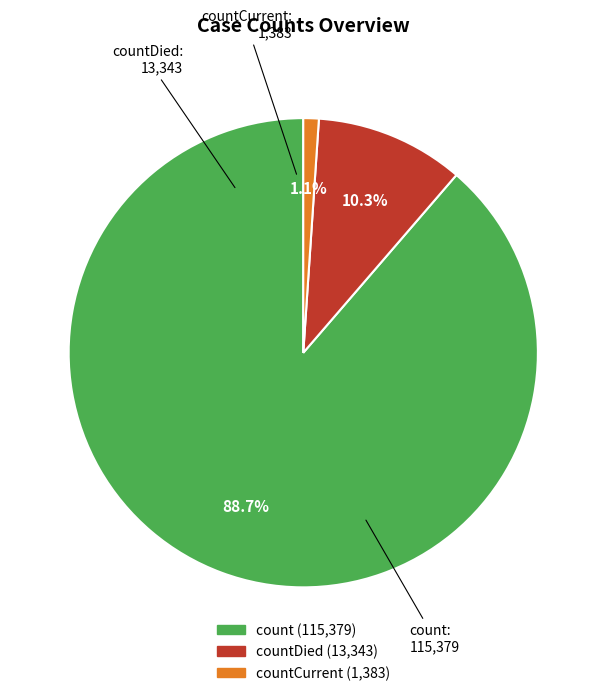

Count the number of slices in the pie.

3